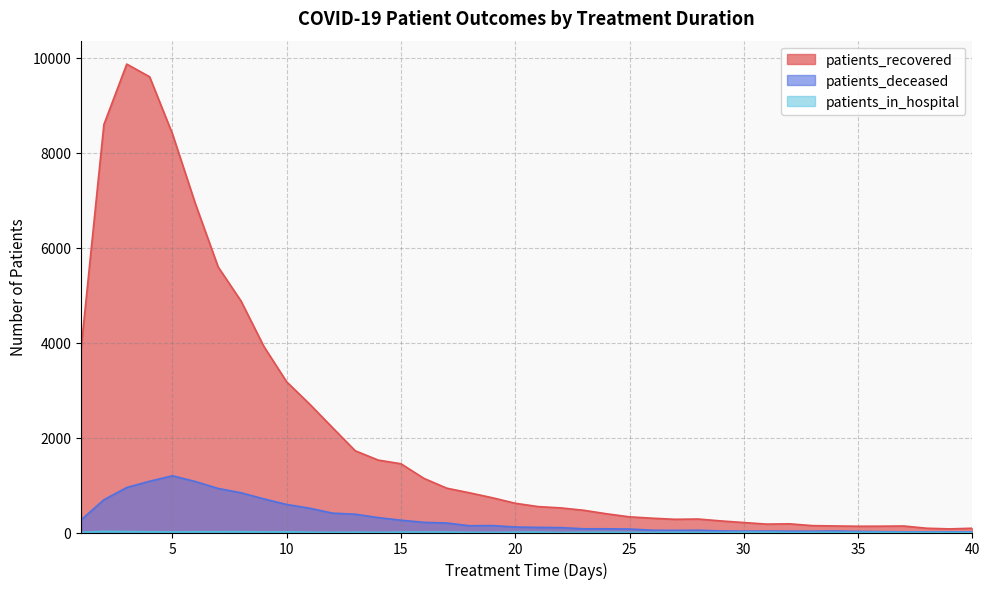

How many distinct data groups are displayed?

3